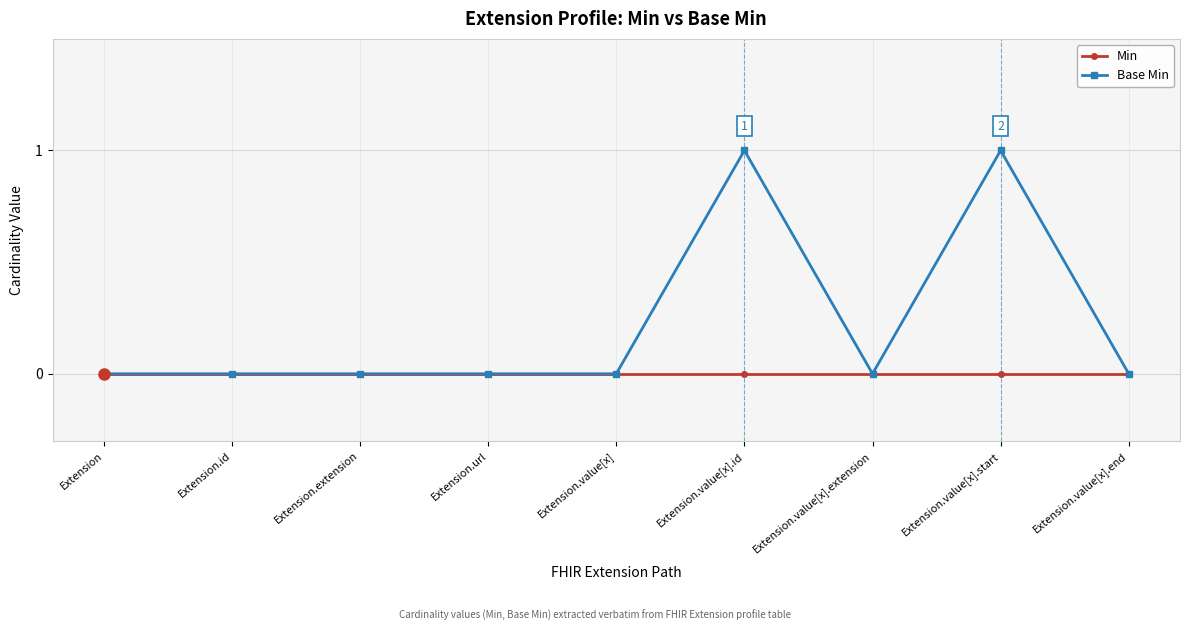

Rank the series at Extension.value[x].id from highest to lowest value.

Base Min, Min